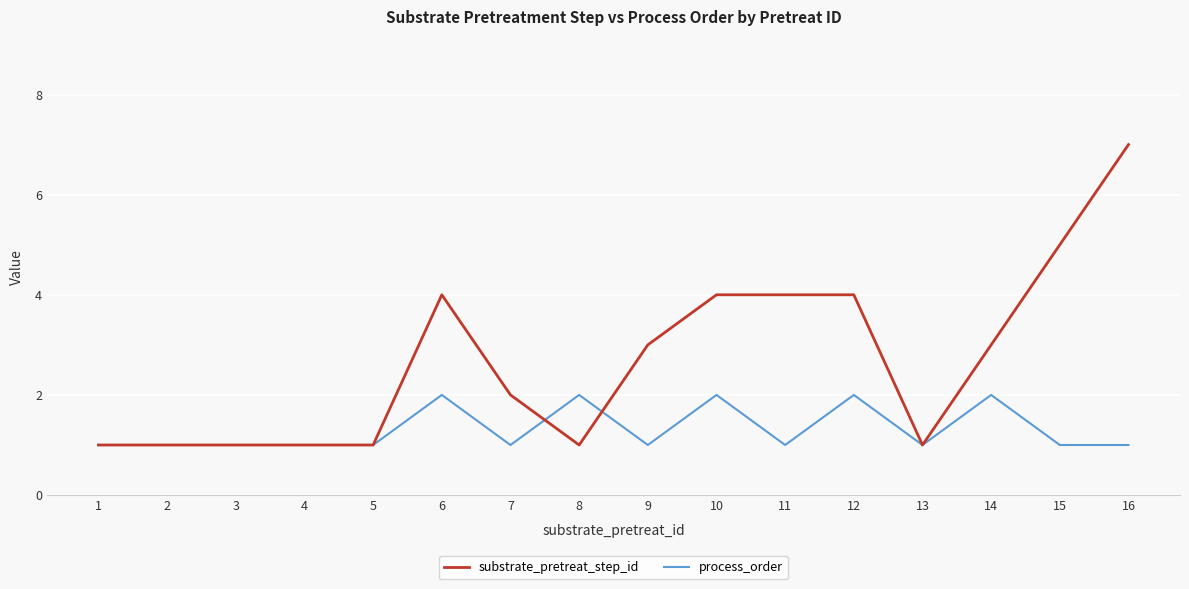

What is the average value of the process_order series?

1